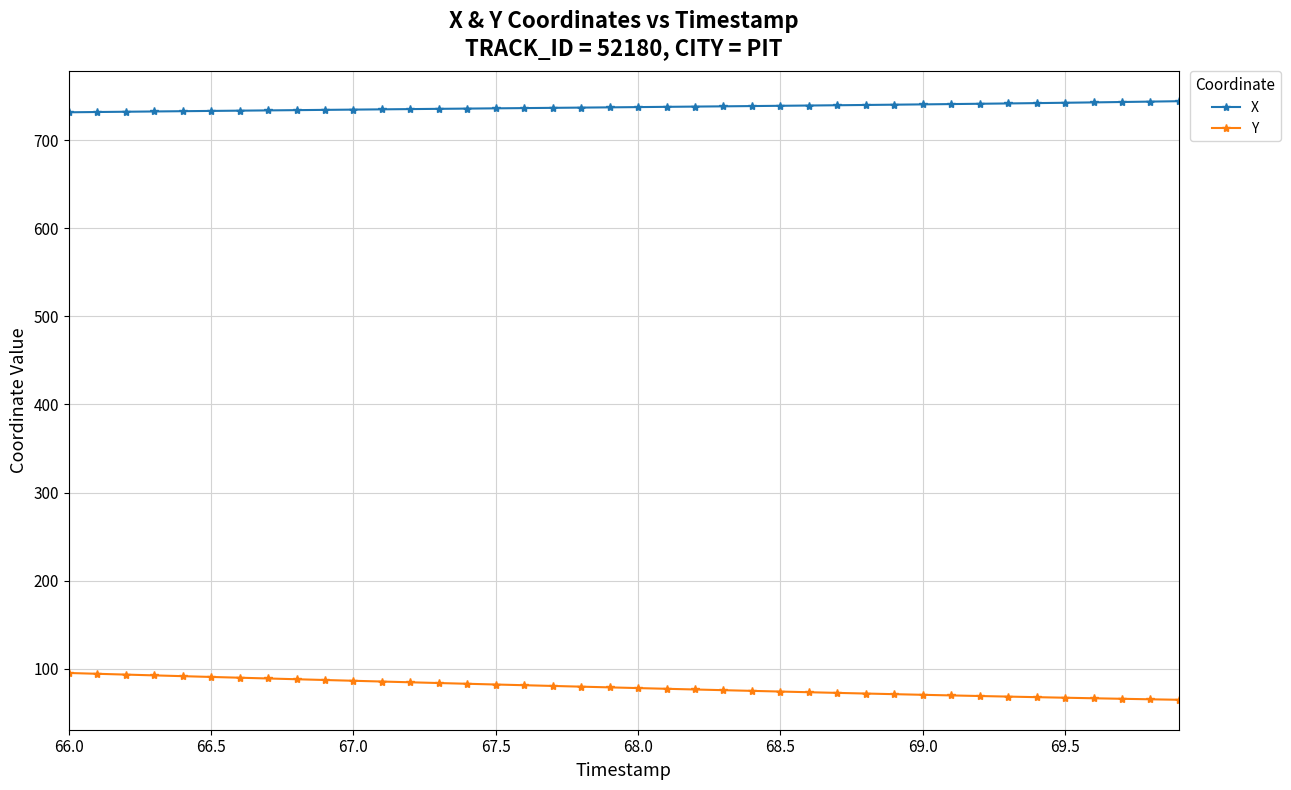

What is the lowest value of the Y series?

64.8